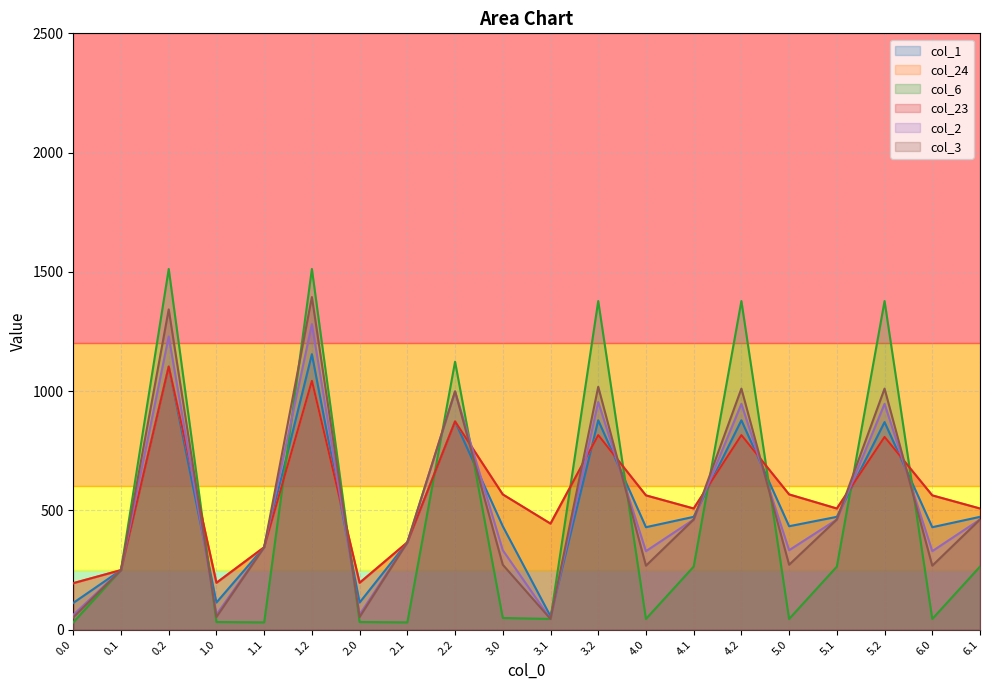

What is the difference between the second highest and second lowest values in the col_3 series?

1291.0